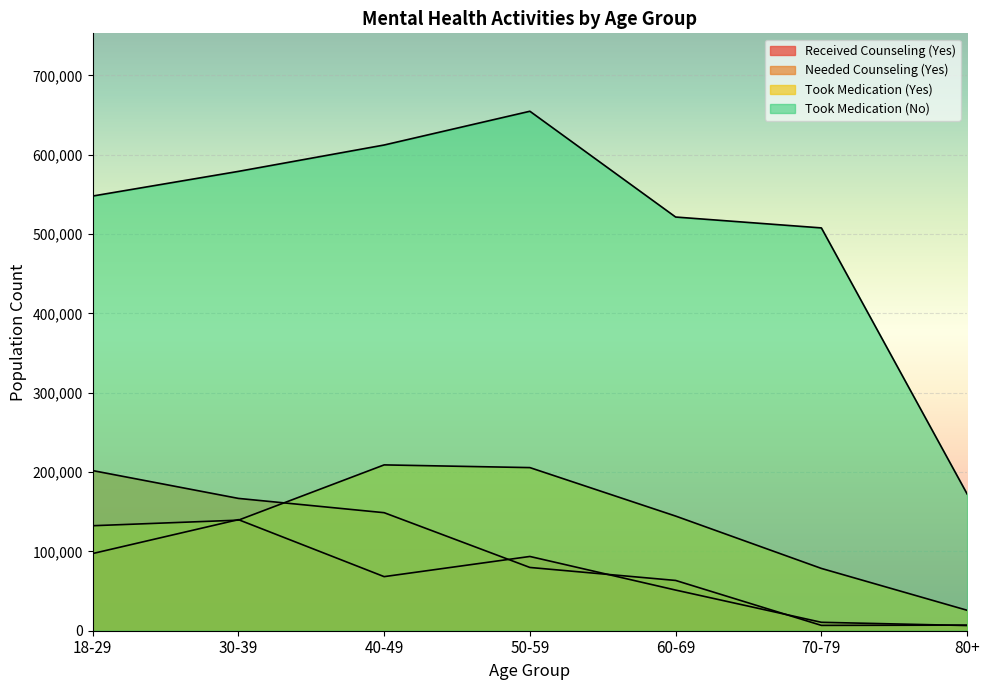

After their last crossing, which series has the higher values: Needed Counseling (Yes) or Received Counseling (Yes)?

Needed Counseling (Yes)